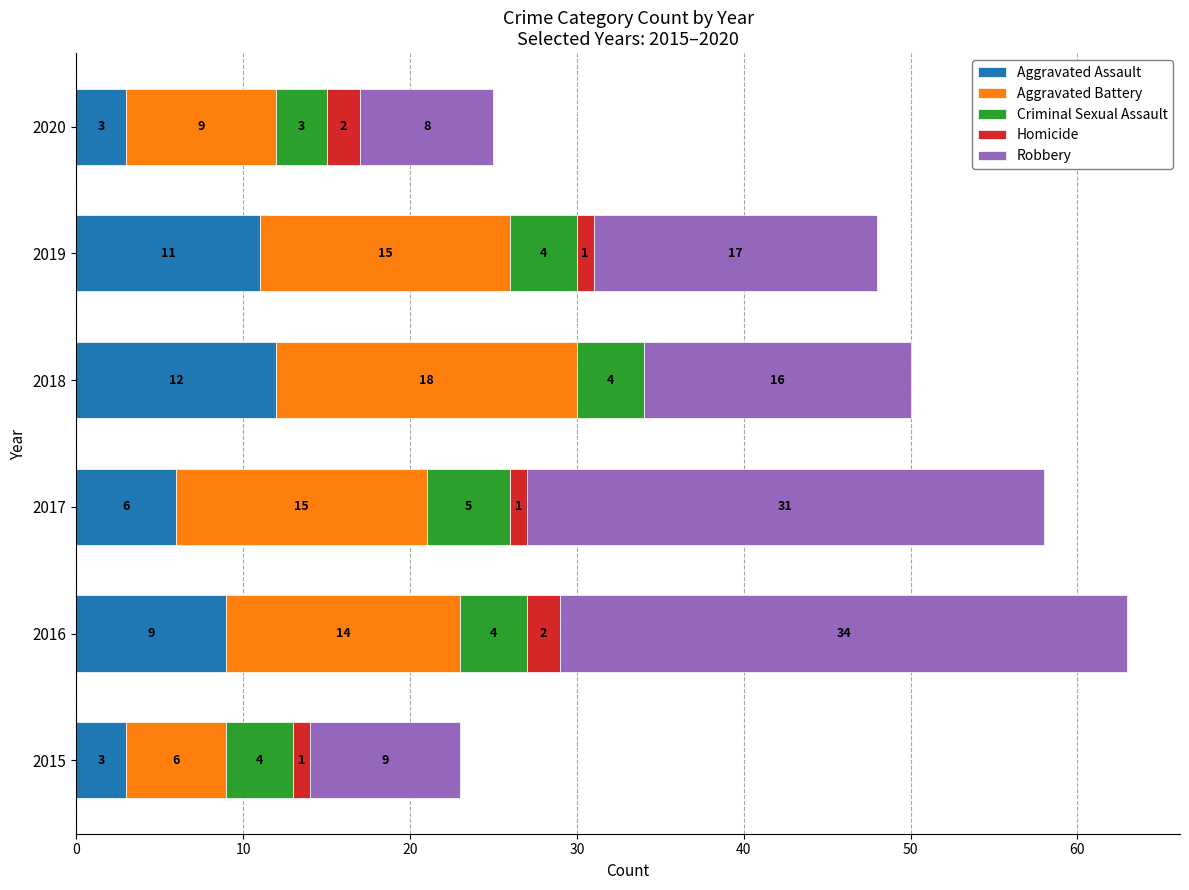

What is the total value across all series at 2020?

25